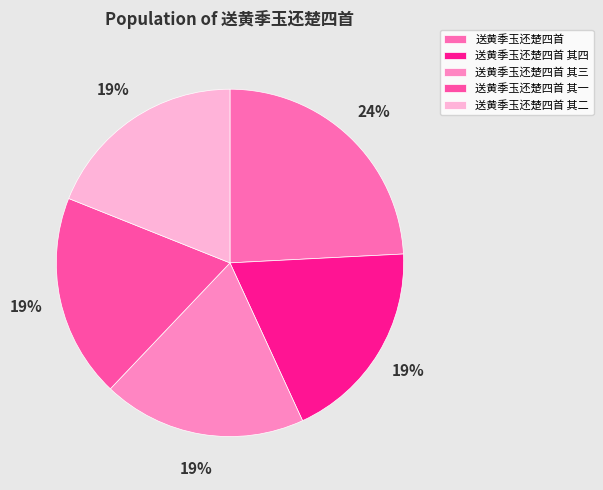

Rank the categories by value from highest to lowest.

送黄季玉还楚四首, 送黄季玉还楚四首 其四, 送黄季玉还楚四首 其三, 送黄季玉还楚四首 其二, 送黄季玉还楚四首 其一